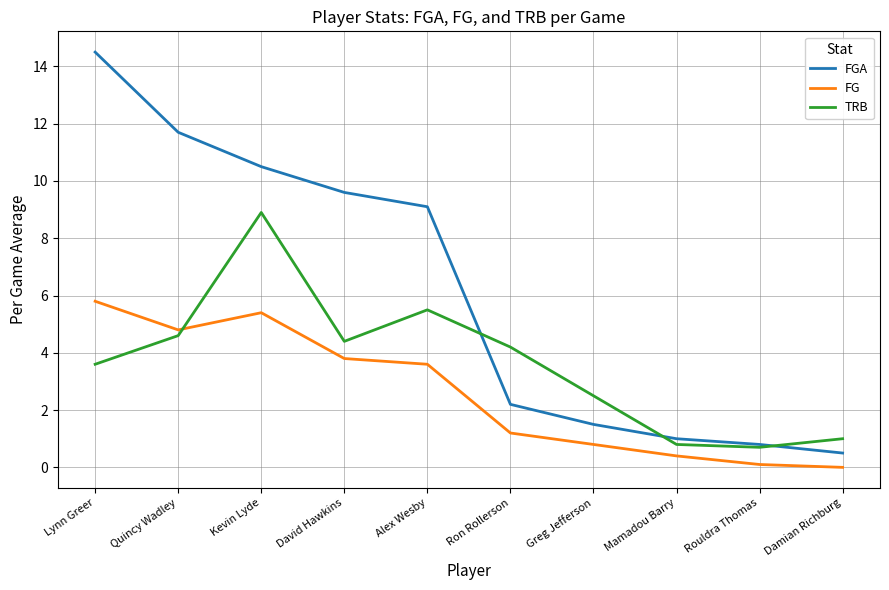

Is it true that FG equals 3.4 at Damian Richburg?

False